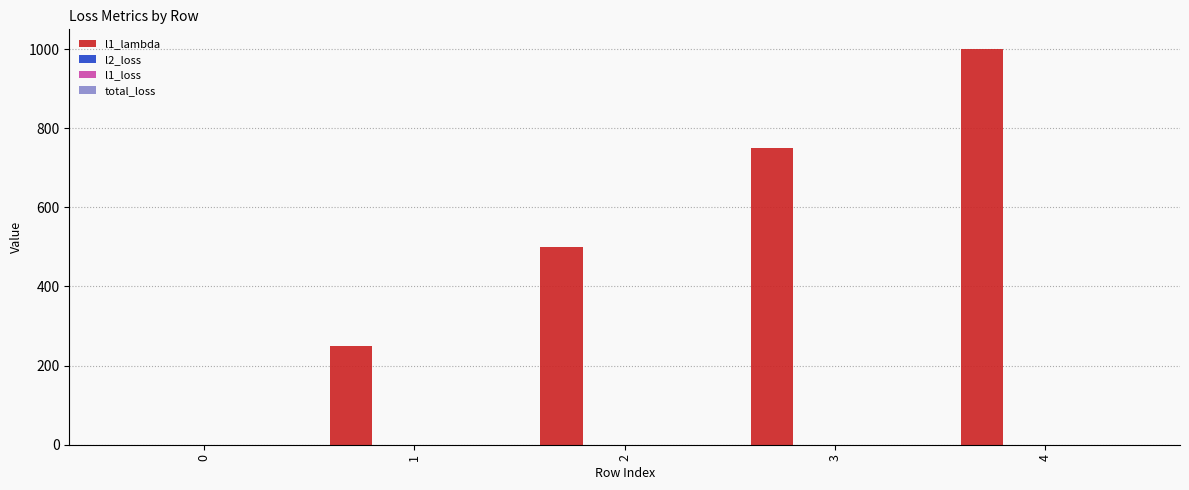

How many distinct data groups are displayed?

4